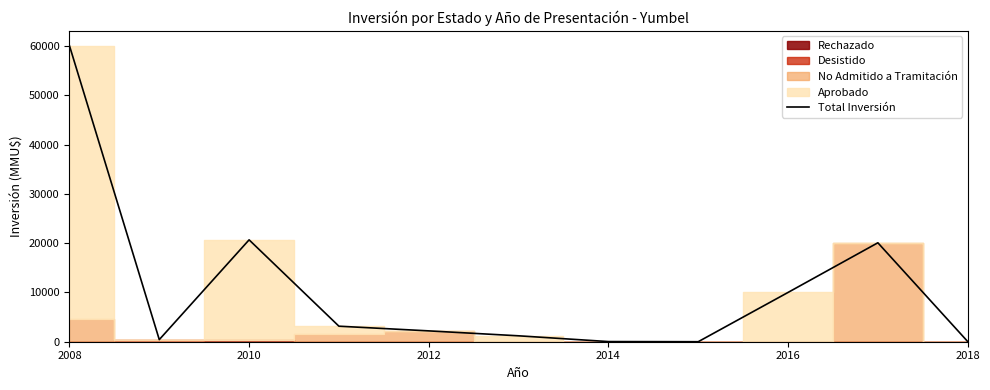

Reading right to left, transcribe all the data shown in this chart.

40	20074	10000	0	30	1200	2200	3150	20670	427	60070